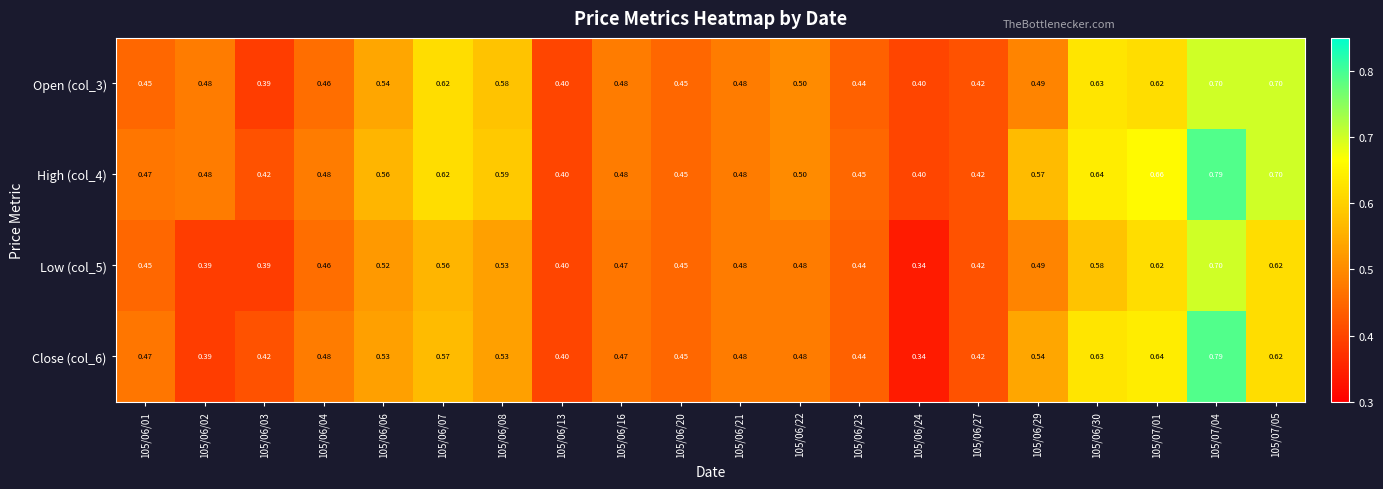

At which category is the sum across all series the highest?

105/07/04